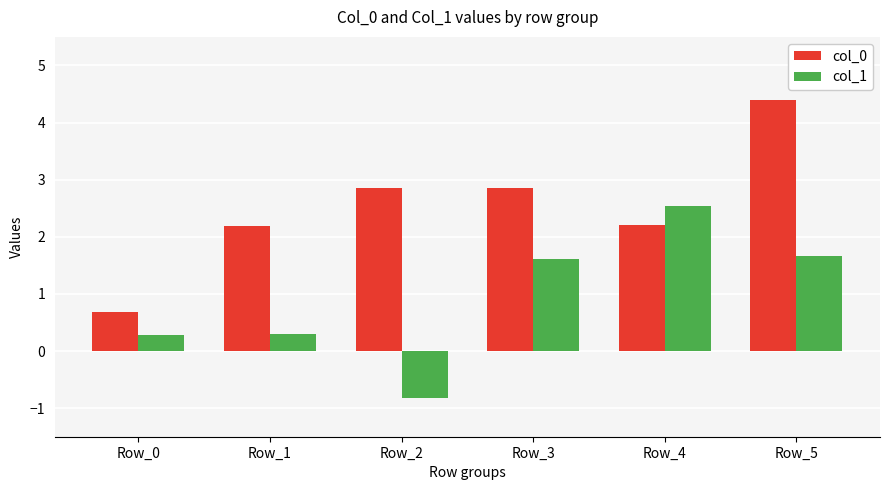

Which category has the highest value in the col_1 series?

Row_4